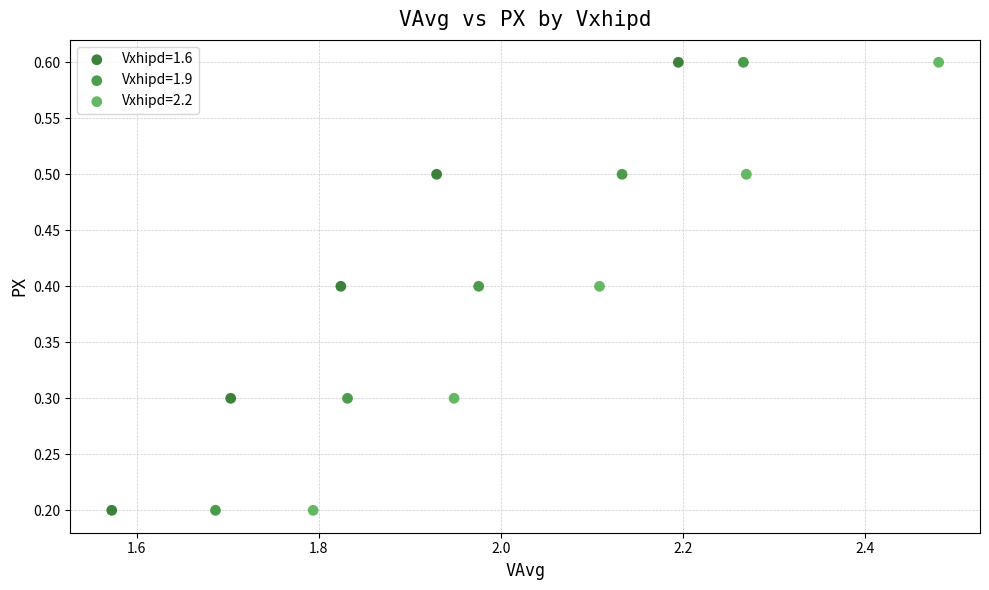

What are all the series names shown in the legend?

Vxhipd=1.6, Vxhipd=1.9, Vxhipd=2.2